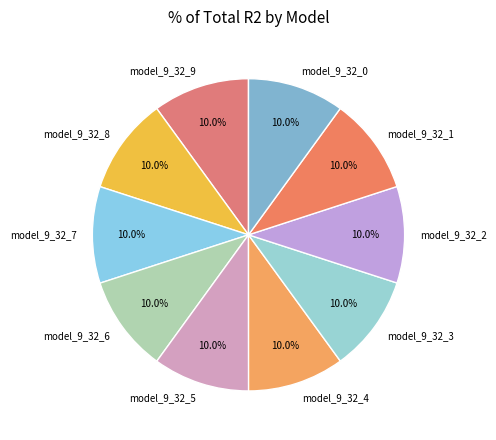

Is it true that model_9_32_7 is 1% of the pie?

False